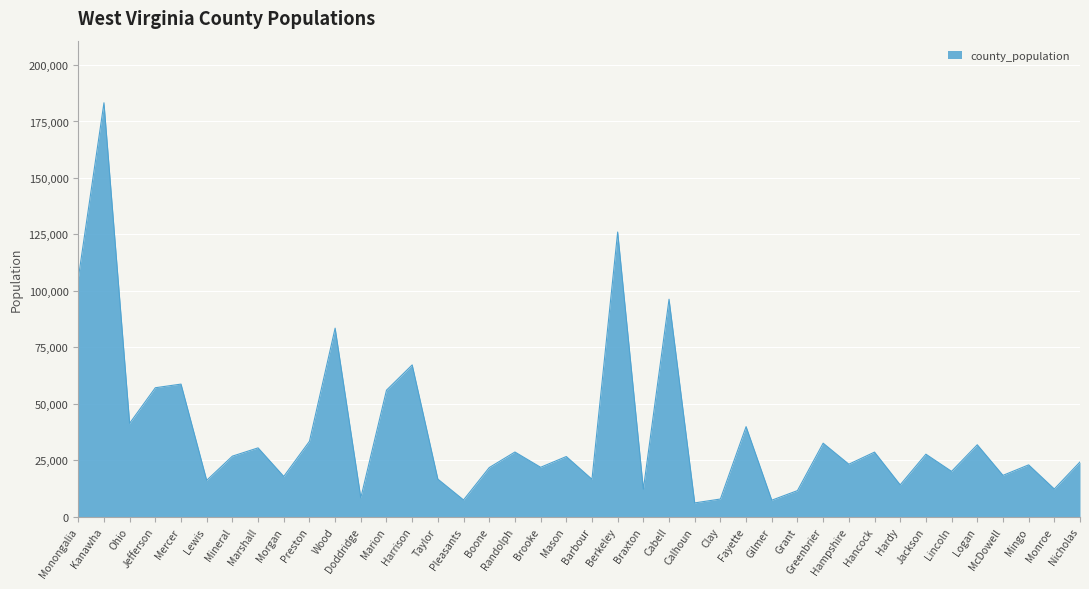

What is the difference between the maximum and minimum values?

177103